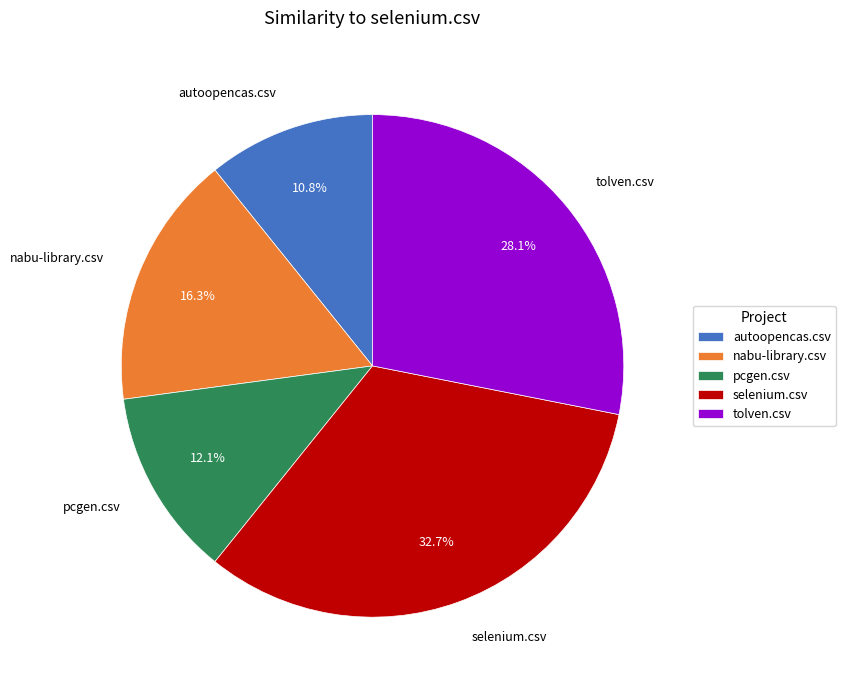

What is the total percentage of autoopencas.csv and tolven.csv?

38.9%